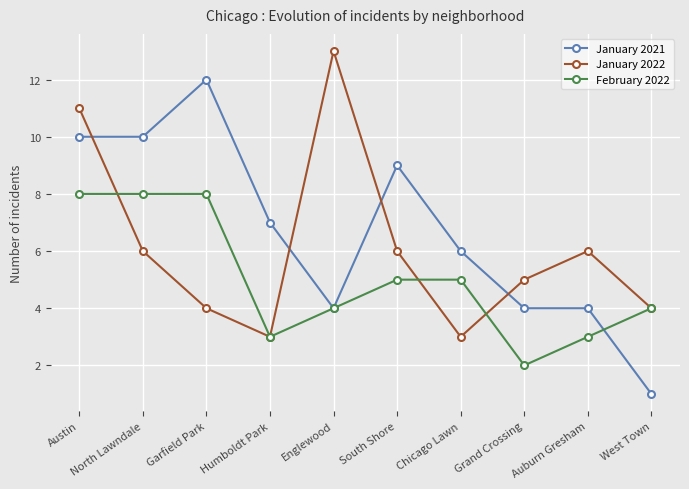

Which series has the largest total across all categories?

January 2021